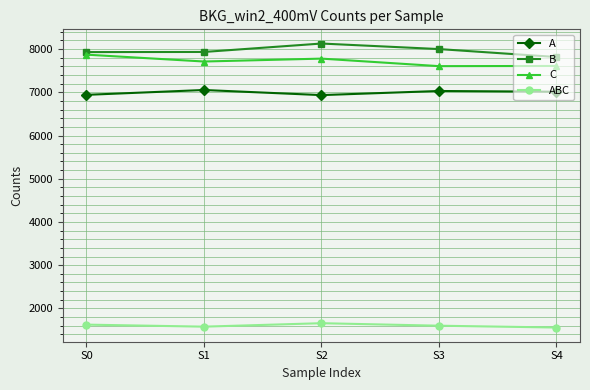

What are all the series names shown in the legend?

A, B, C, ABC